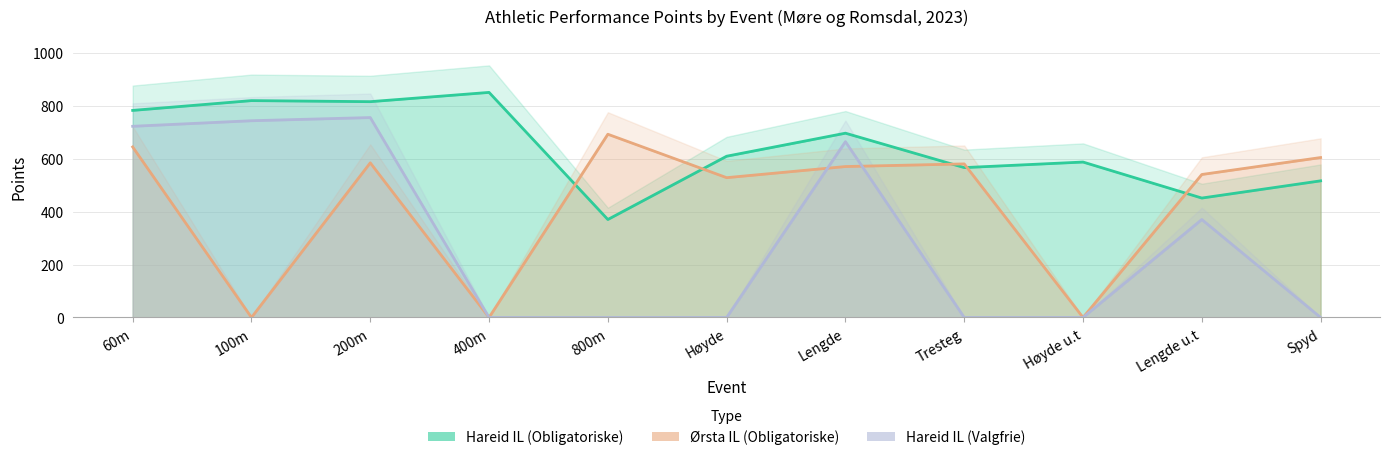

What is the label of the 11th point from the left?

Spyd